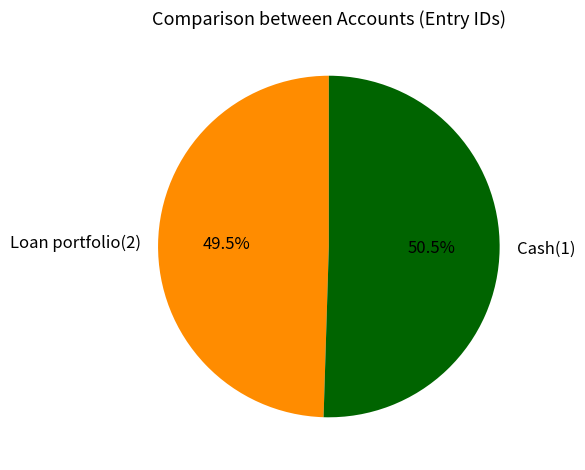

To the nearest percent, what is the combined percentage of Loan portfolio(2) and Cash(1)?

100%